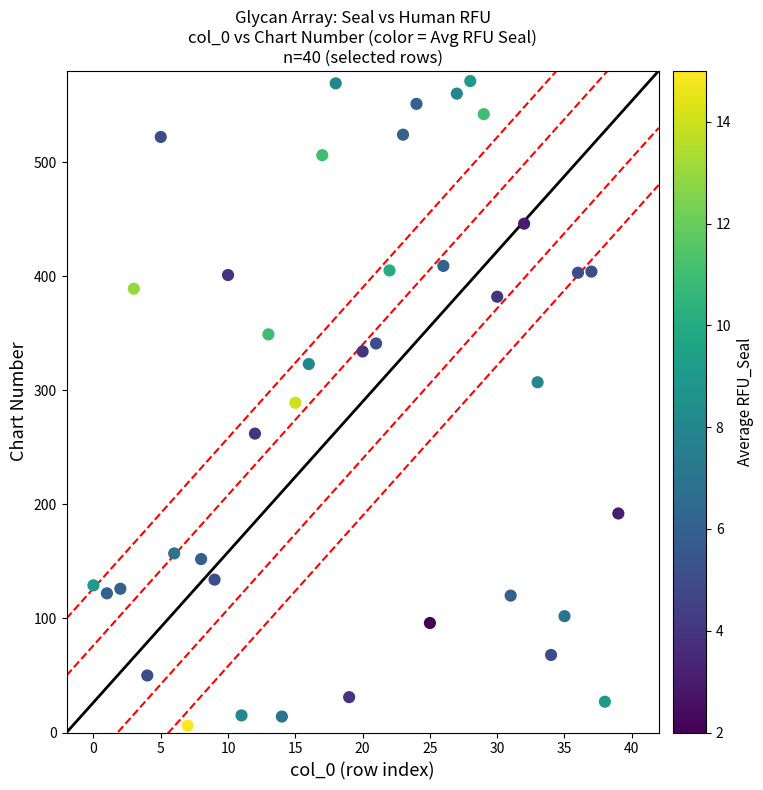

What is the range of Y values (max minus min)?

565